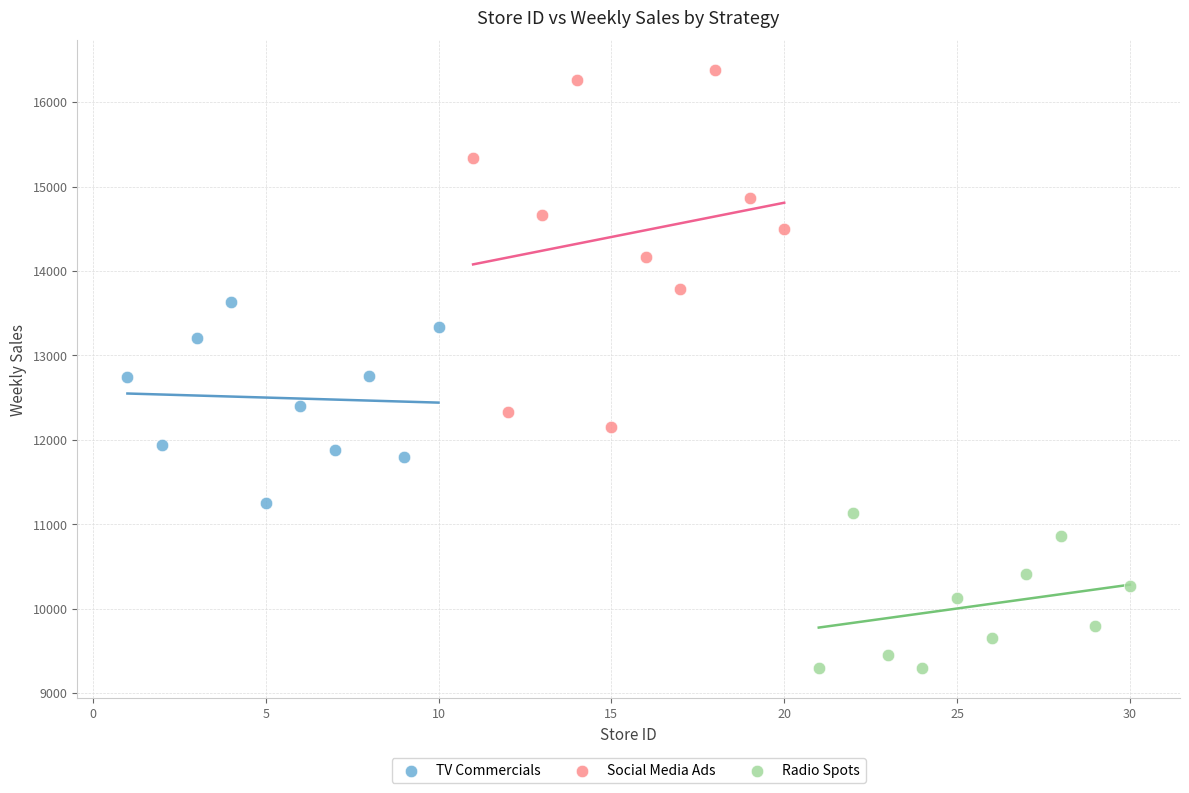

Which series contains the lowest Y value?

Radio Spots